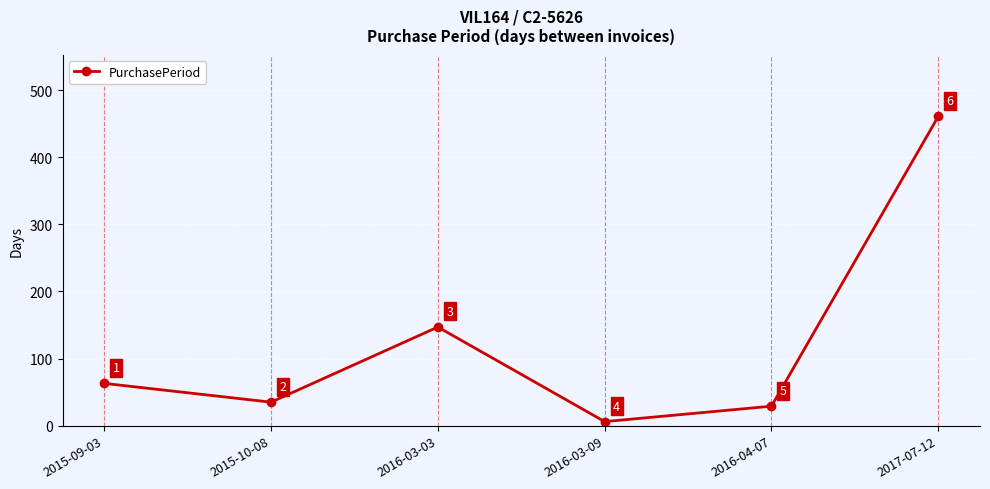

What is the average value?

124